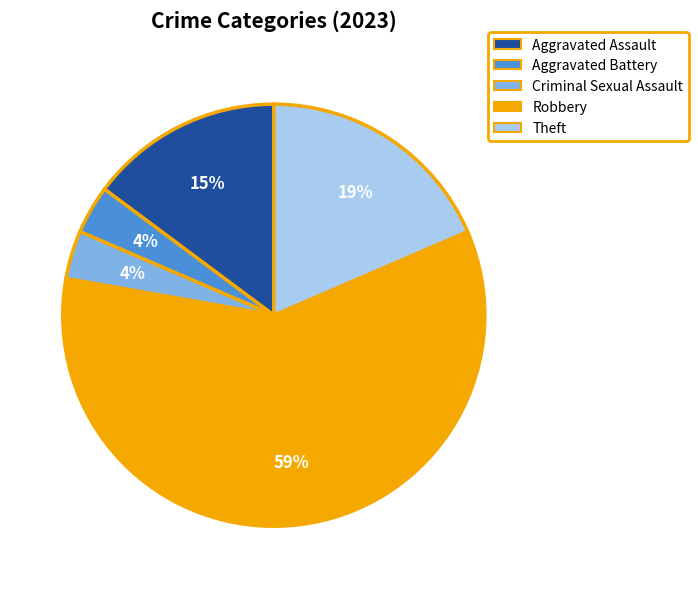

The Theft slice represents 19% of the pie. True or false?

True